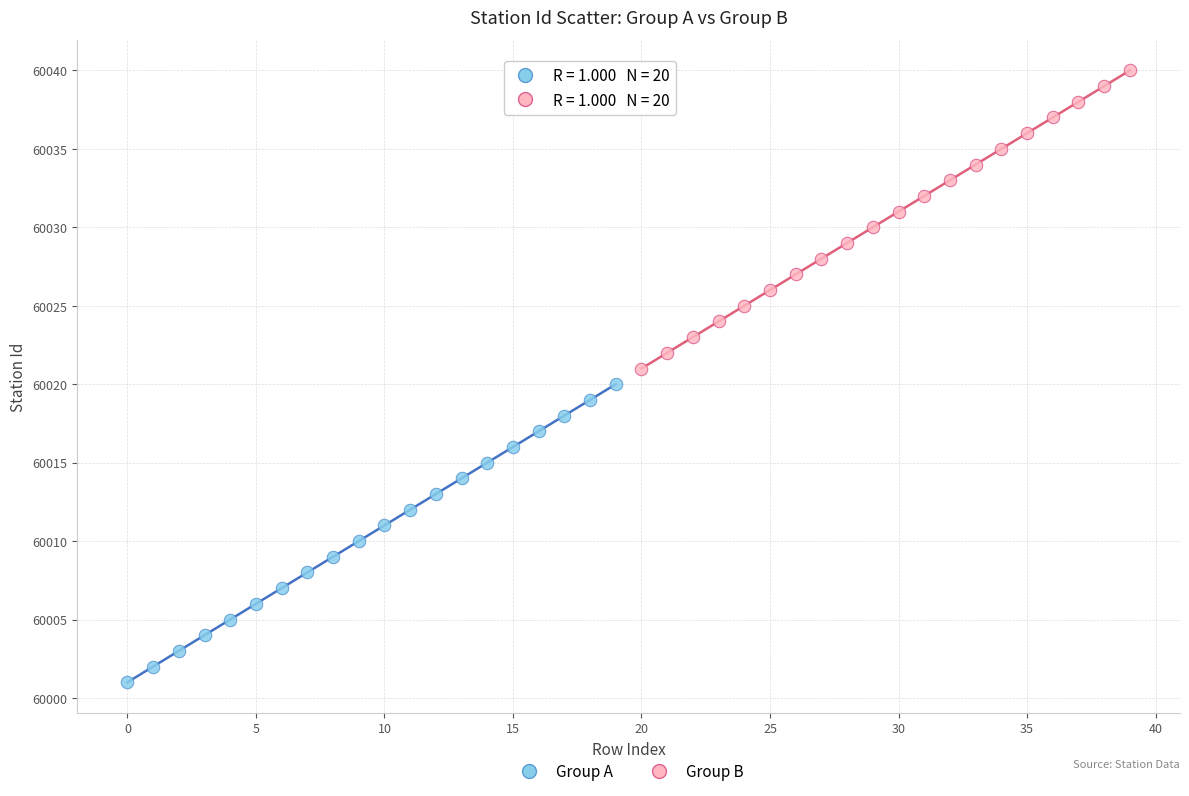

Which series reaches the minimum Y coordinate?

Group A